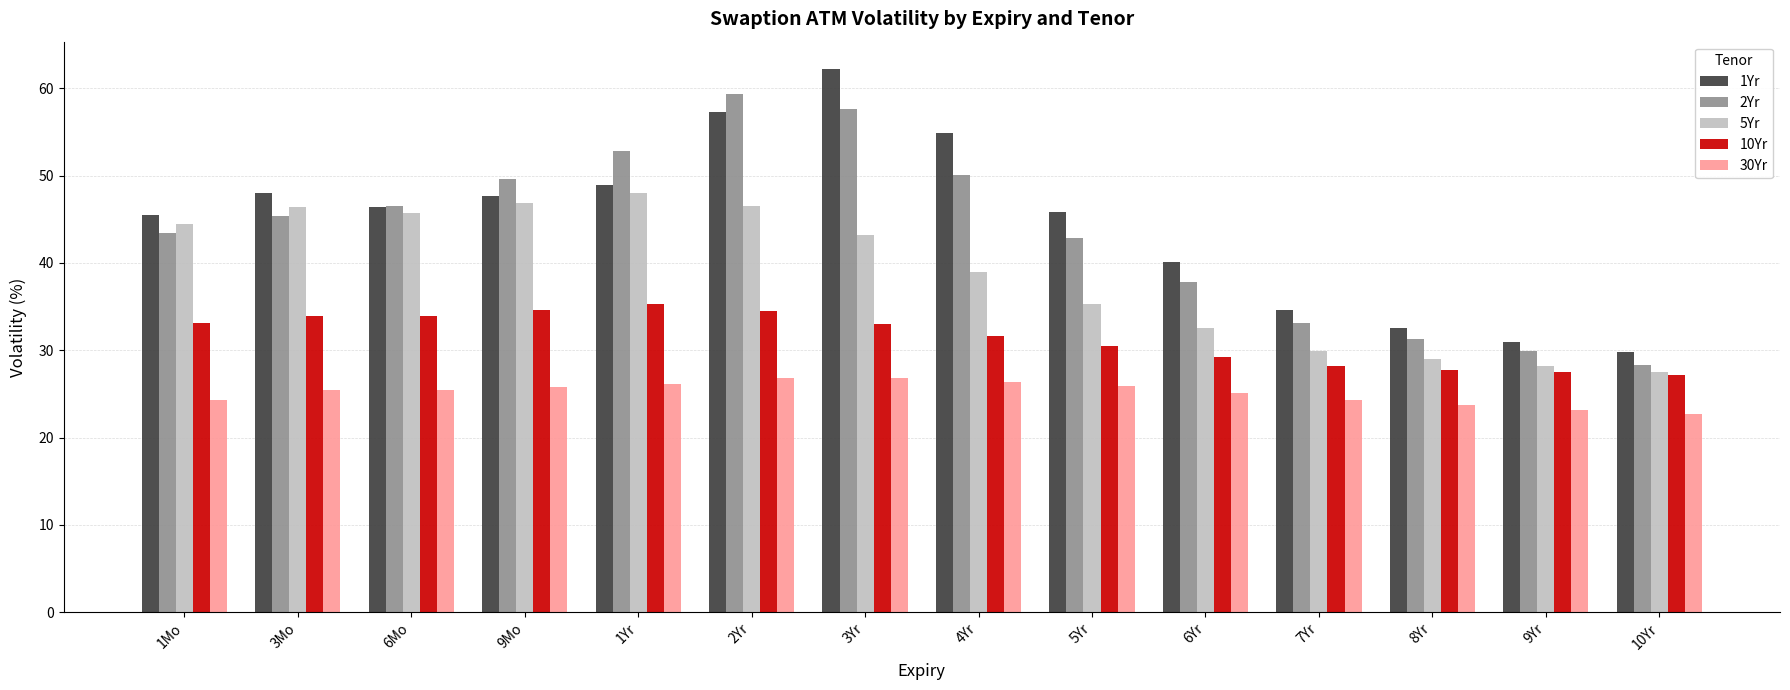

Count the number of categories in the chart.

14